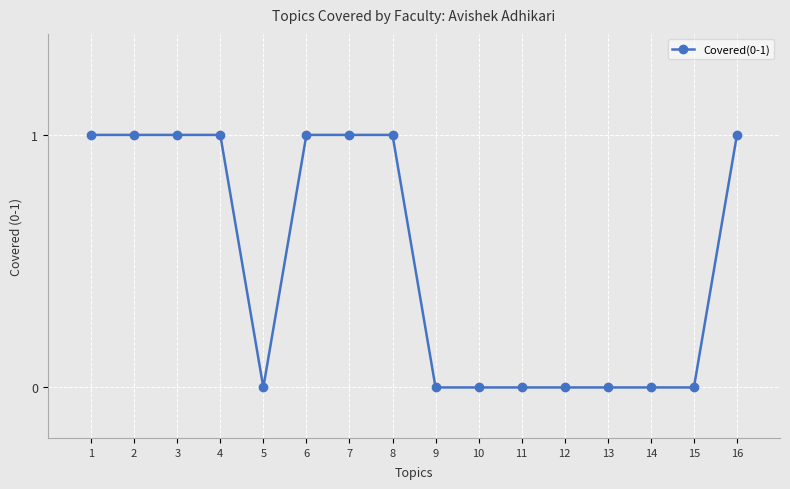

What is the sum of all values?

8